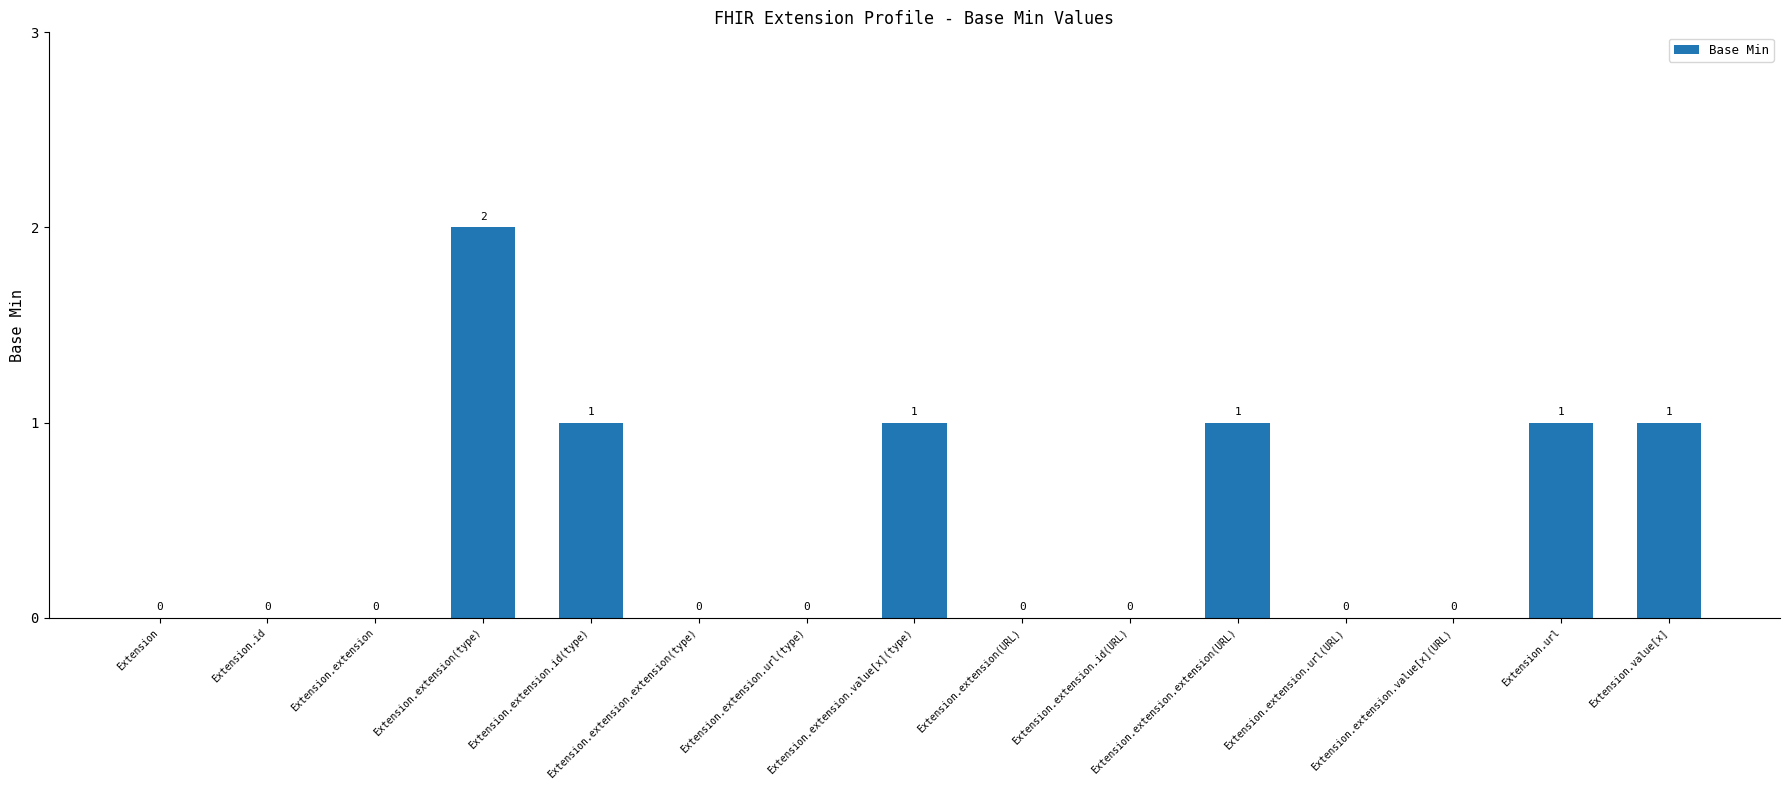

The value at Extension.extension.value[x](URL) is 0. True or false?

True